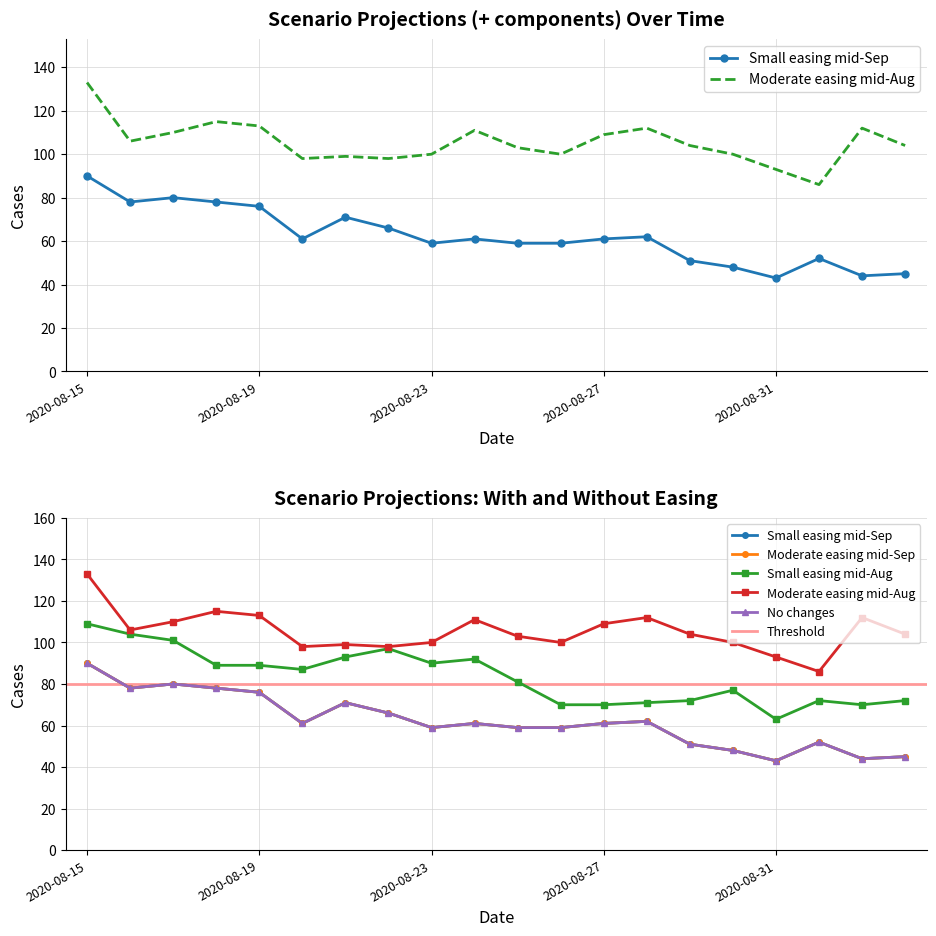

The Moderate easing mid-Sep series shows 71 at 2020-08-31. True or false?

False